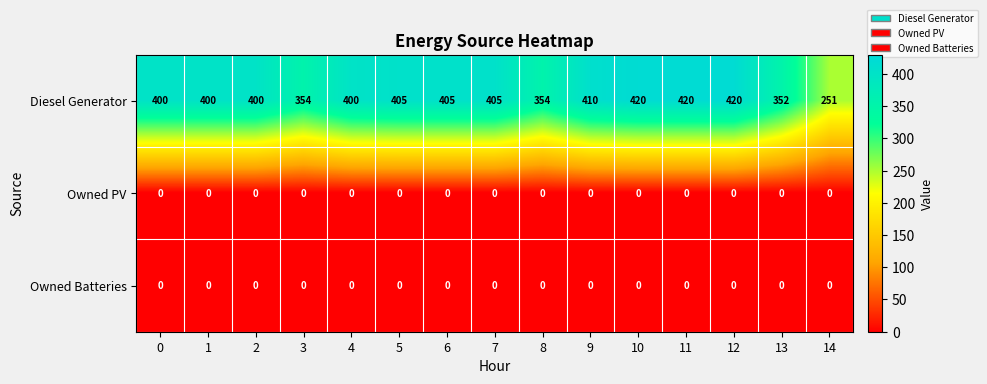

The Diesel Generator series shows 189 at 8. True or false?

False